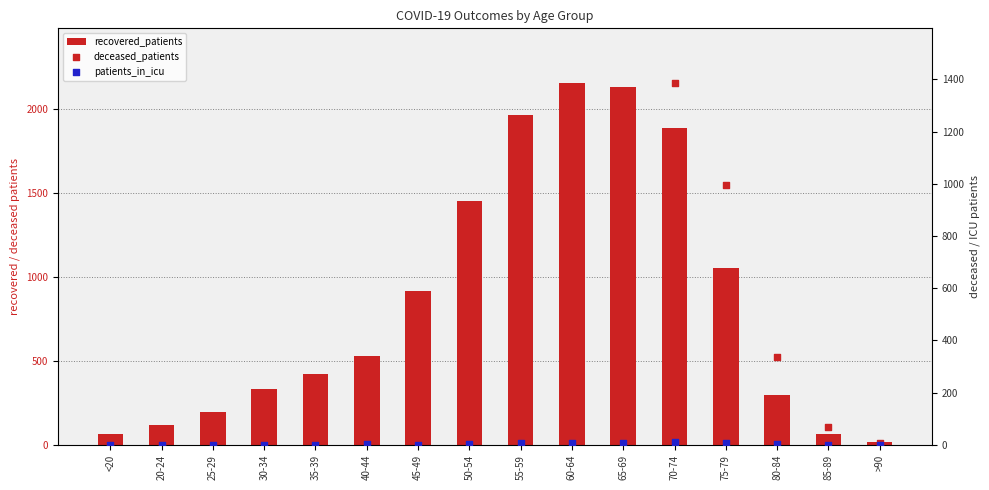

At which category is the sum across all series the highest?

70-74